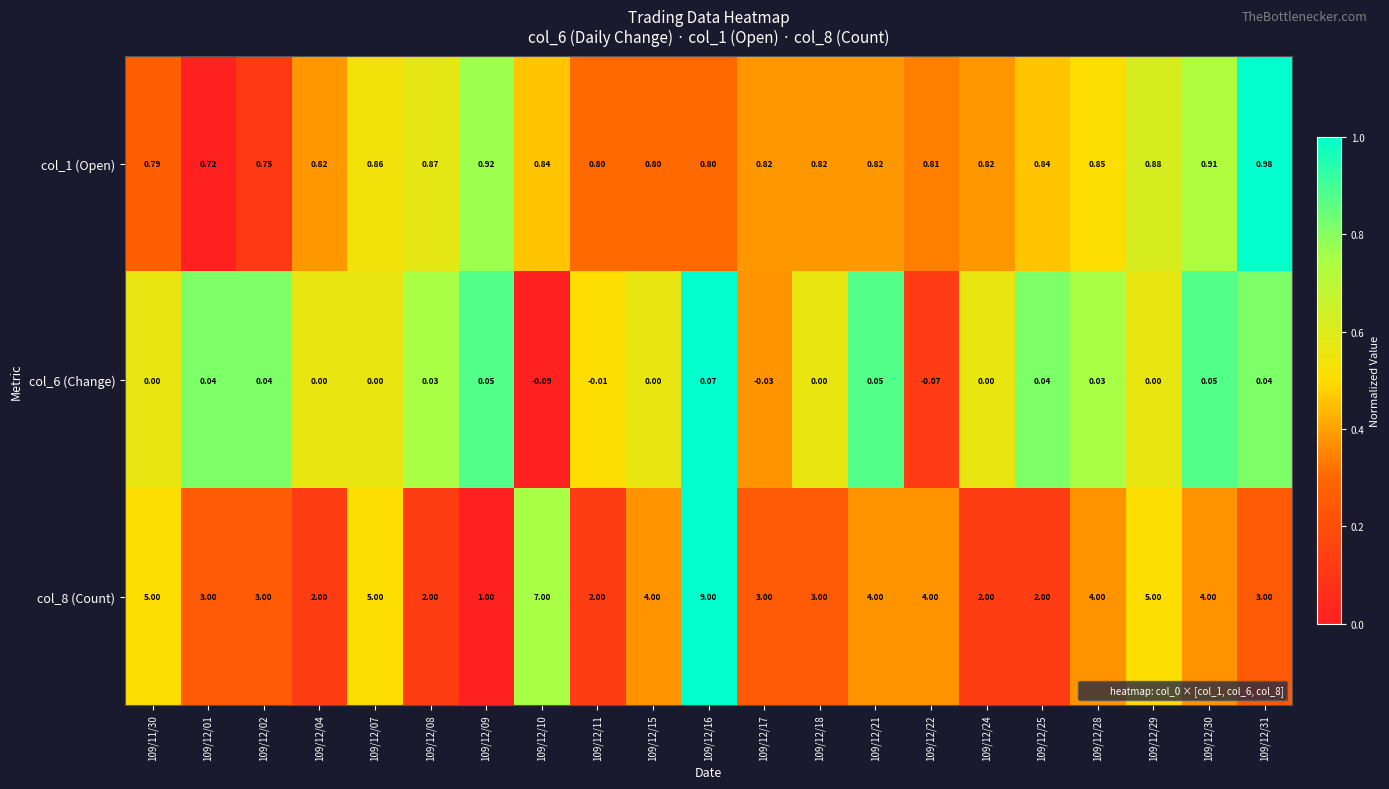

Rank the series by their average value, from lowest to highest.

col_6 (Change), col_1 (Open), col_8 (Count)